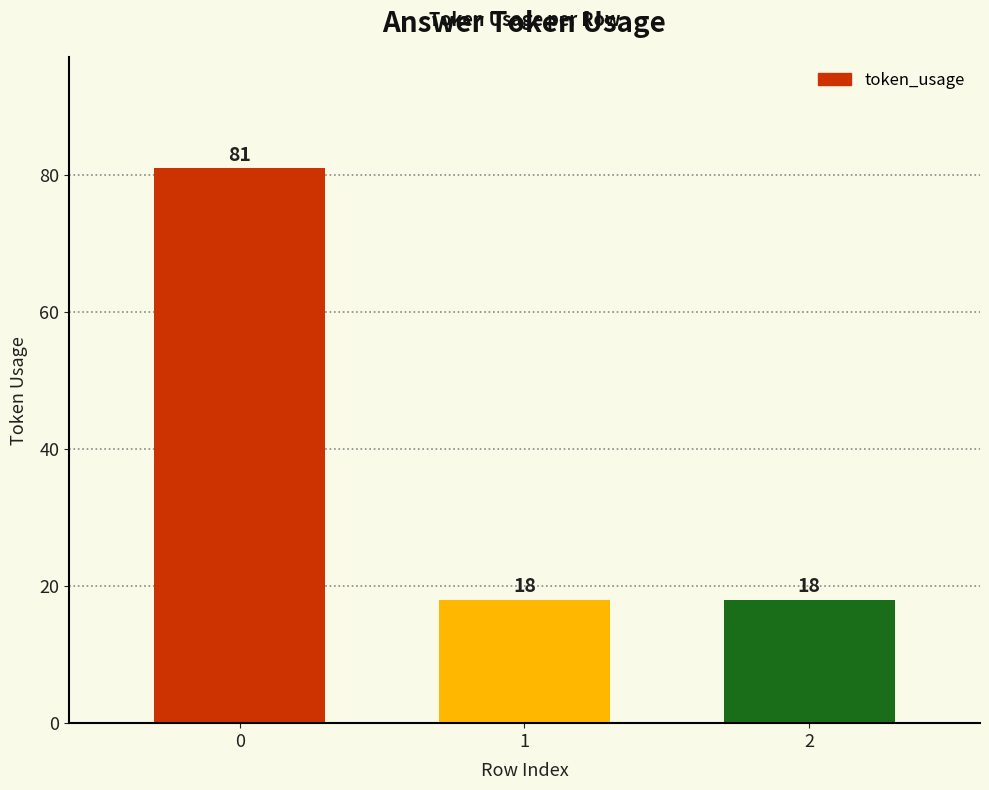

The chart shows a value of 6 at 1. True or false?

False